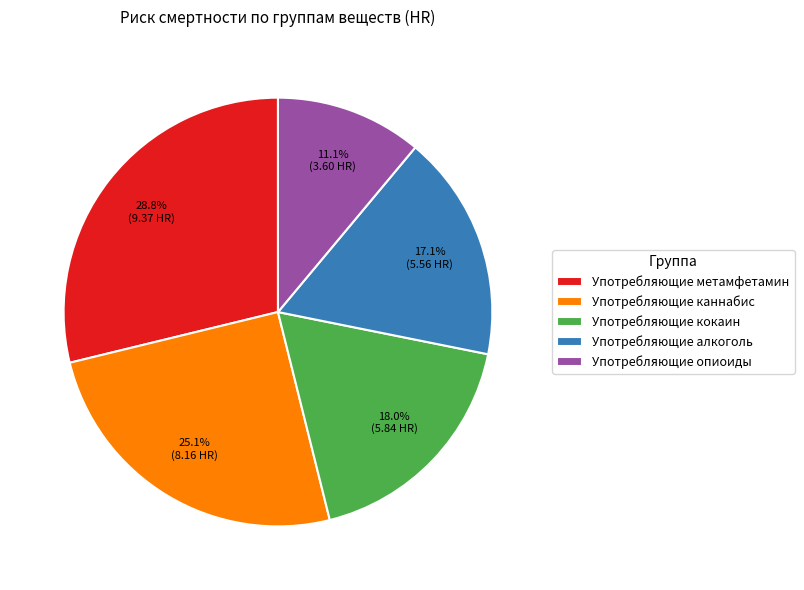

Does any single category account for the majority?

No